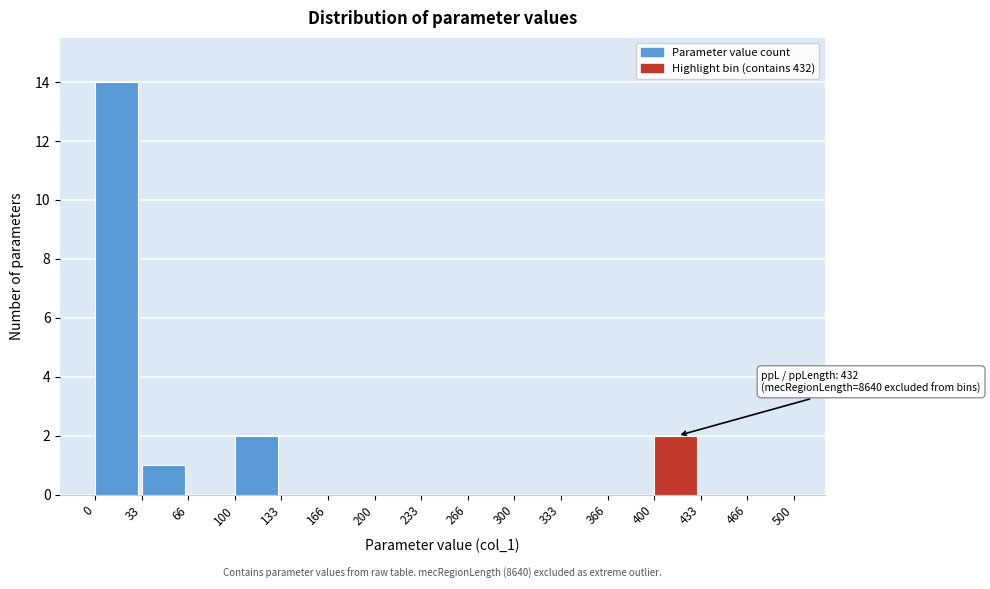

Over which range of the x-axis is the bar tallest?

0 to 33